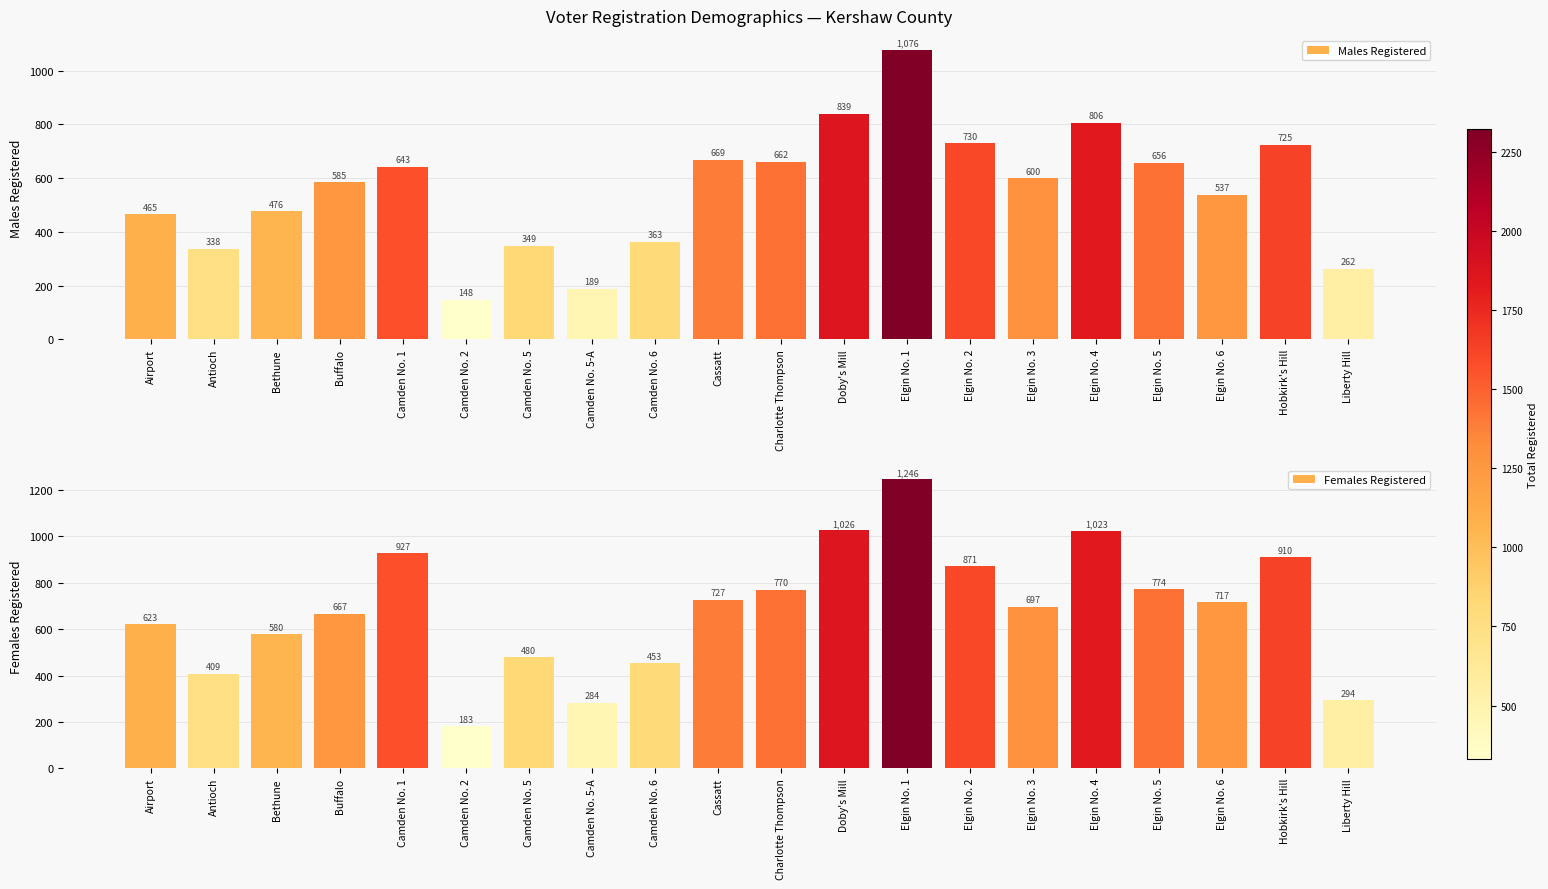

What is the value of the Males Registered bar at the 6th from the left?

148